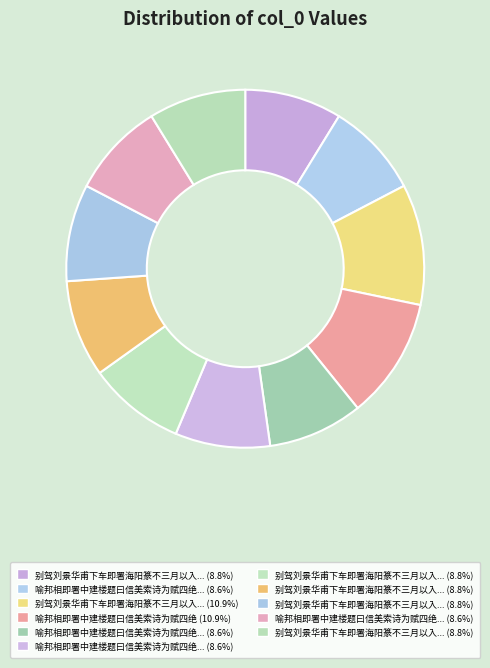

Count the number of slices in the pie.

11